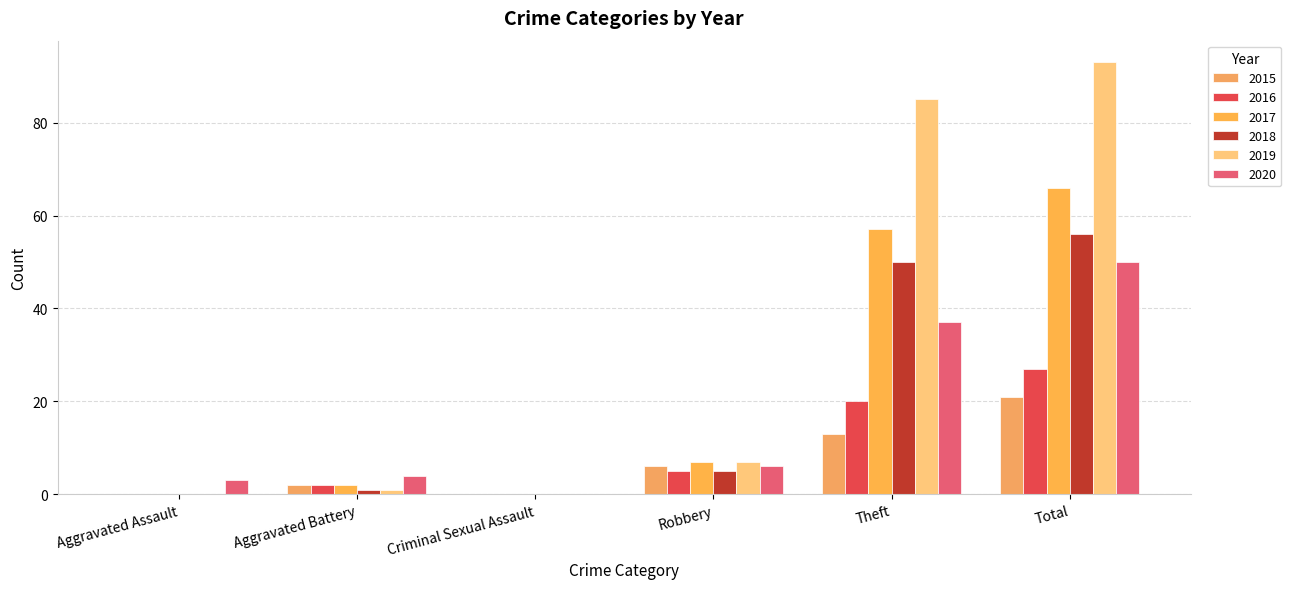

What is the difference between the maximum and minimum values in the 2017 series?

66